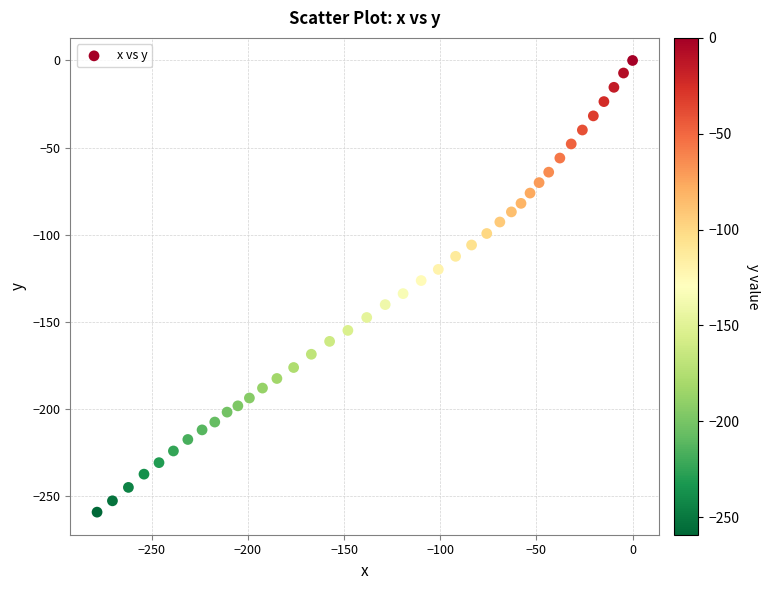

What is the range of X values (max minus min)?

278.4